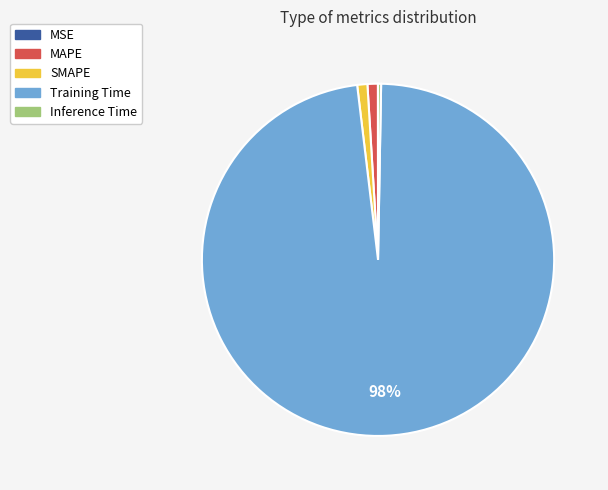

Does Training Time represent more than half of the total?

Yes